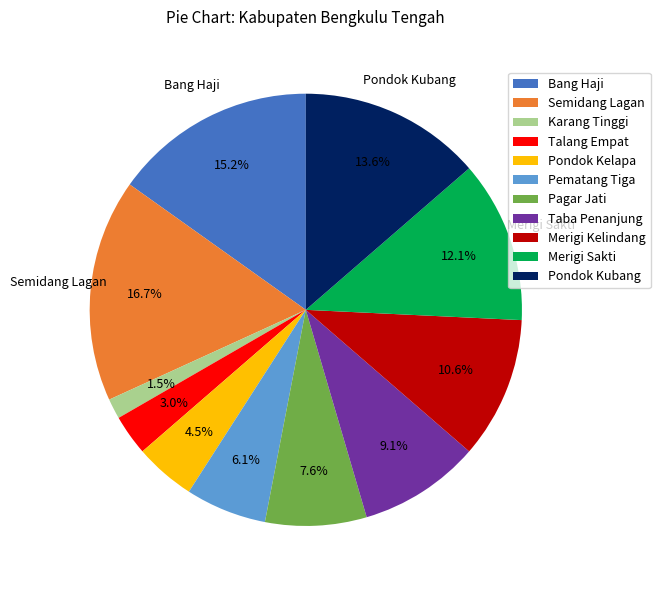

Is there a majority slice in this chart?

No